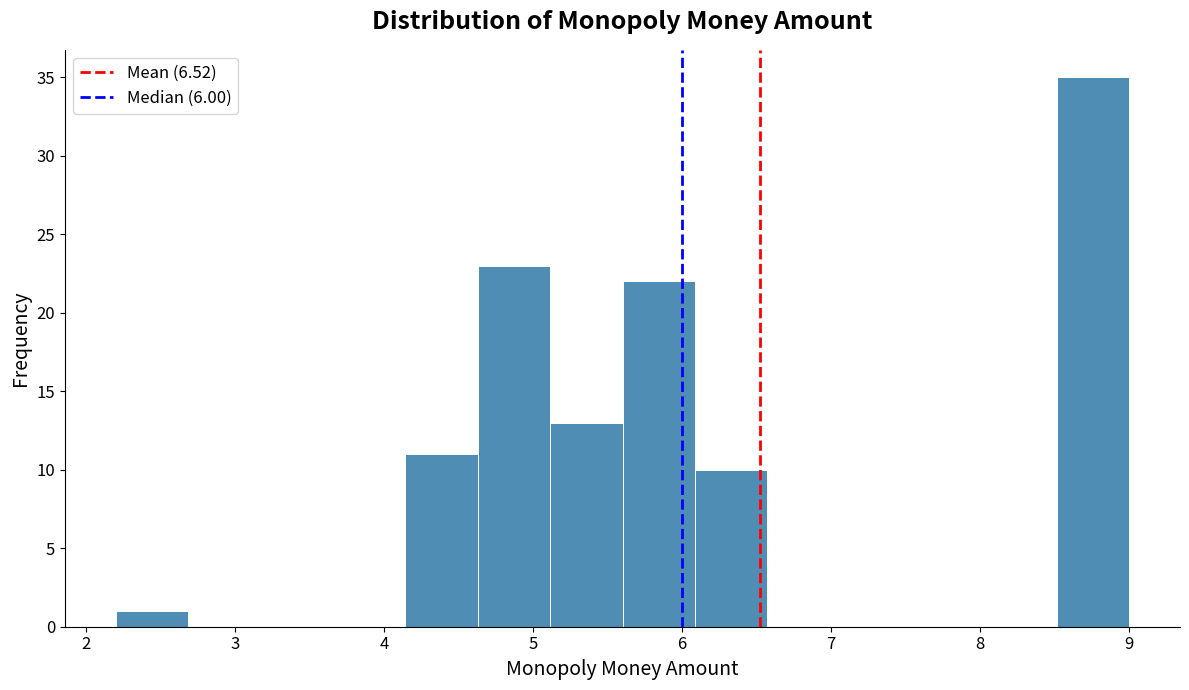

Which range on the x-axis has the tallest bar?

8.5 to 9.0